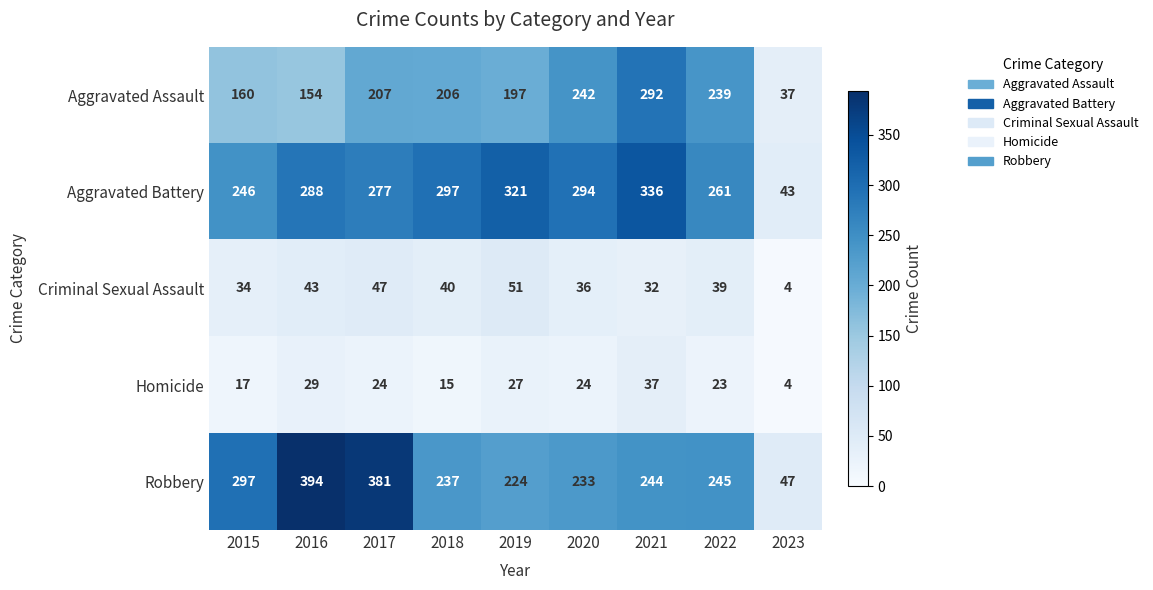

Which series has the largest total across all categories?

Aggravated Battery